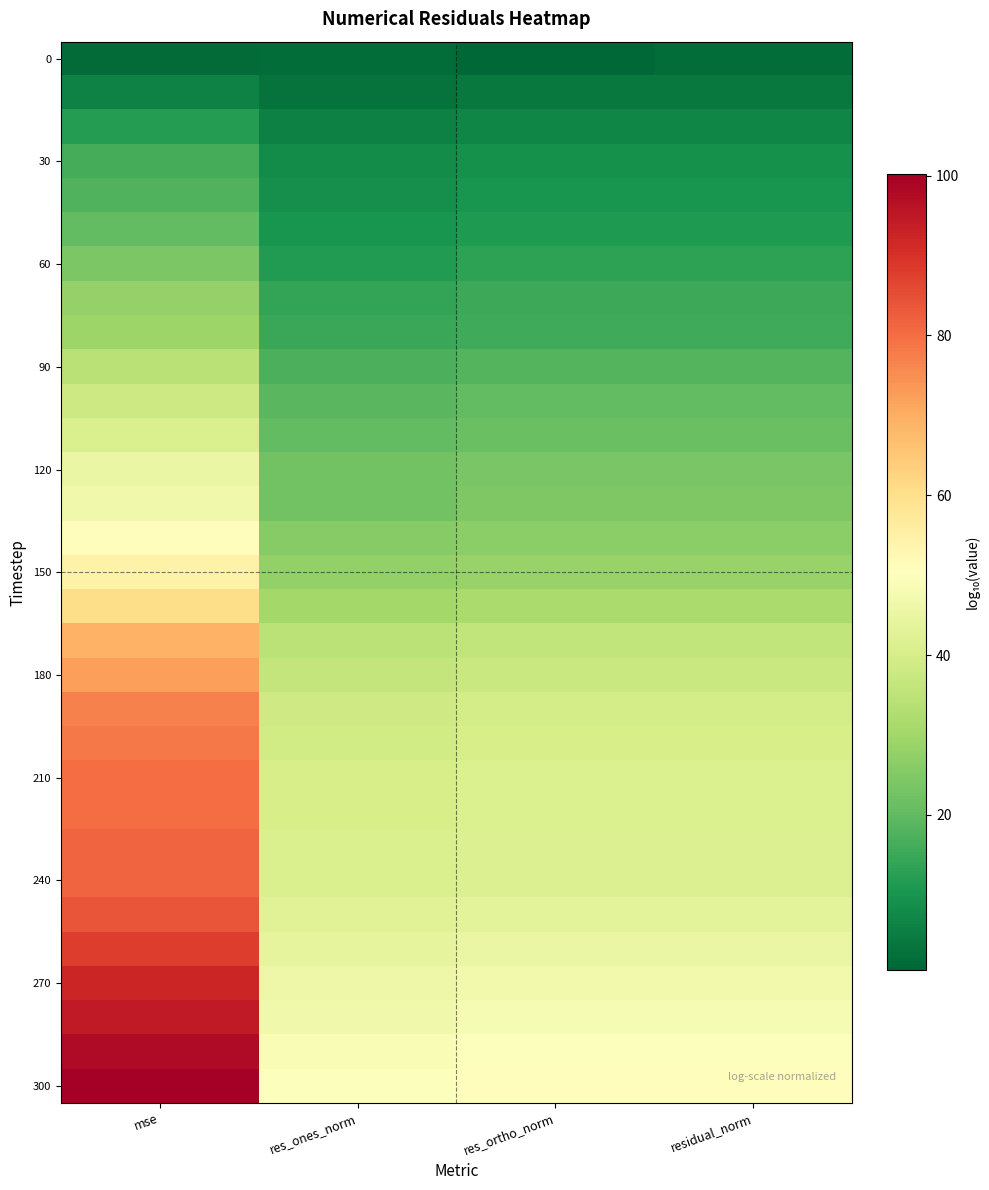

Which category has the highest value across all series?

mse